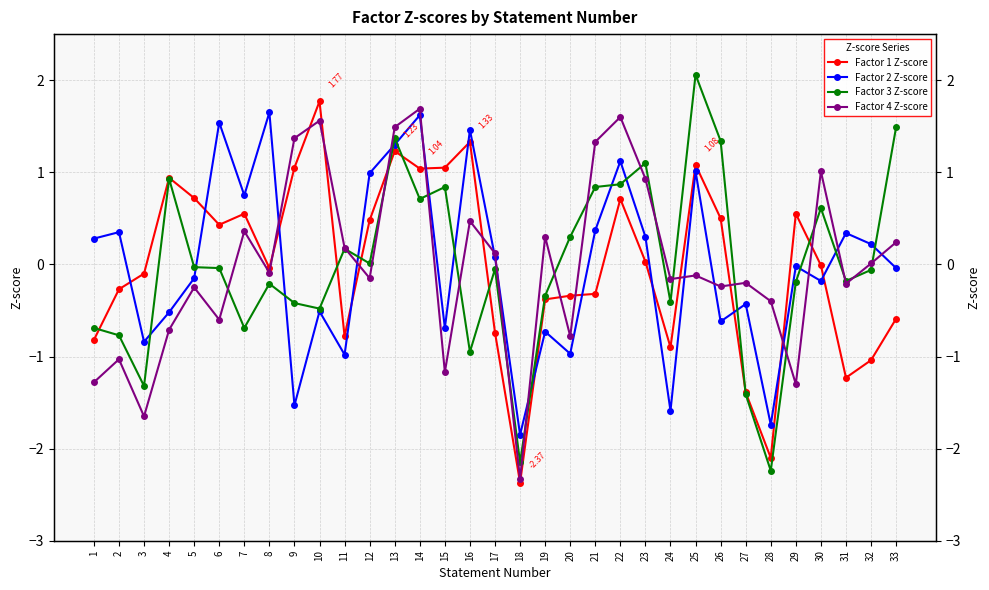

Rank the series at 18 from lowest to highest value.

Factor 1 Z-score, Factor 4 Z-score, Factor 3 Z-score, Factor 2 Z-score